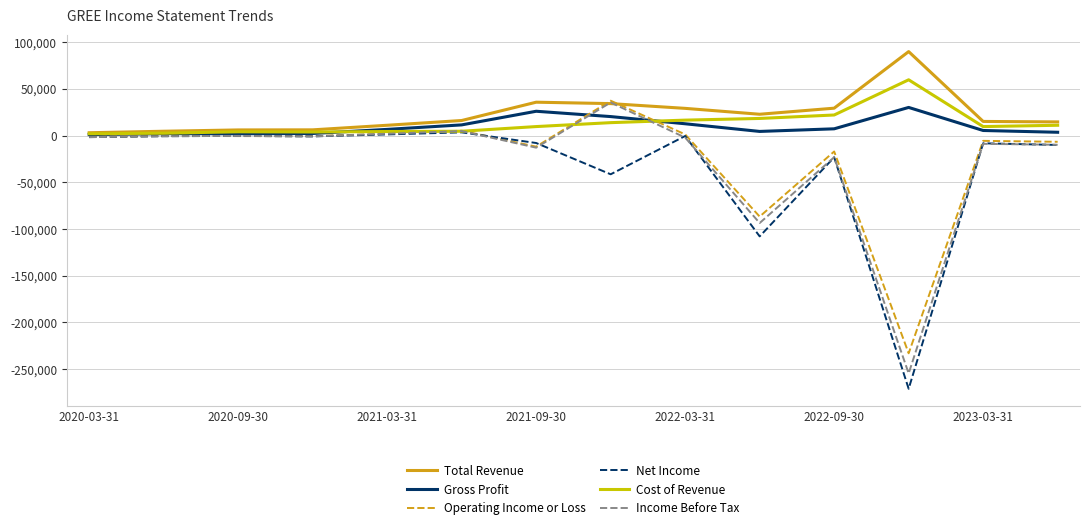

What is the greatest value displayed?

90000